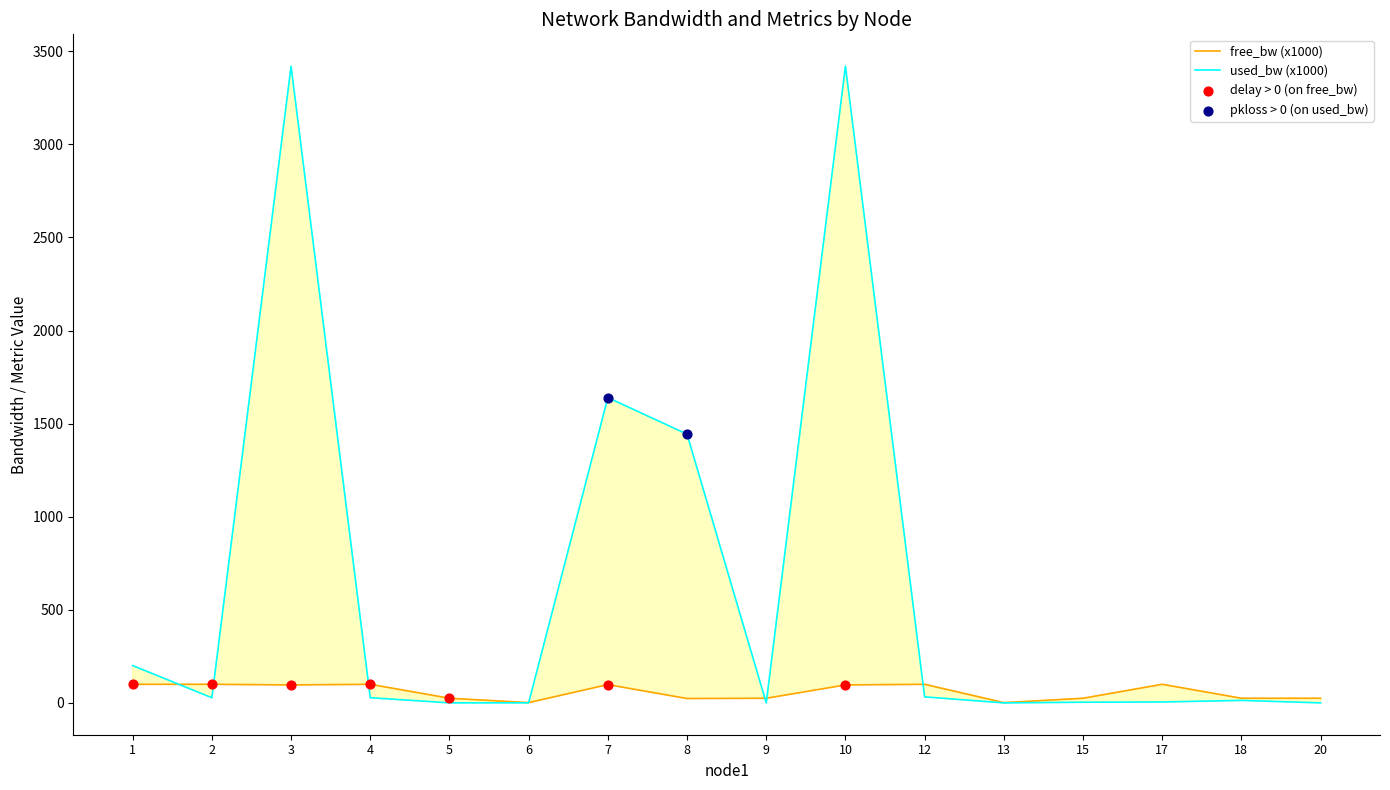

At which category is the sum across all series the highest?

3